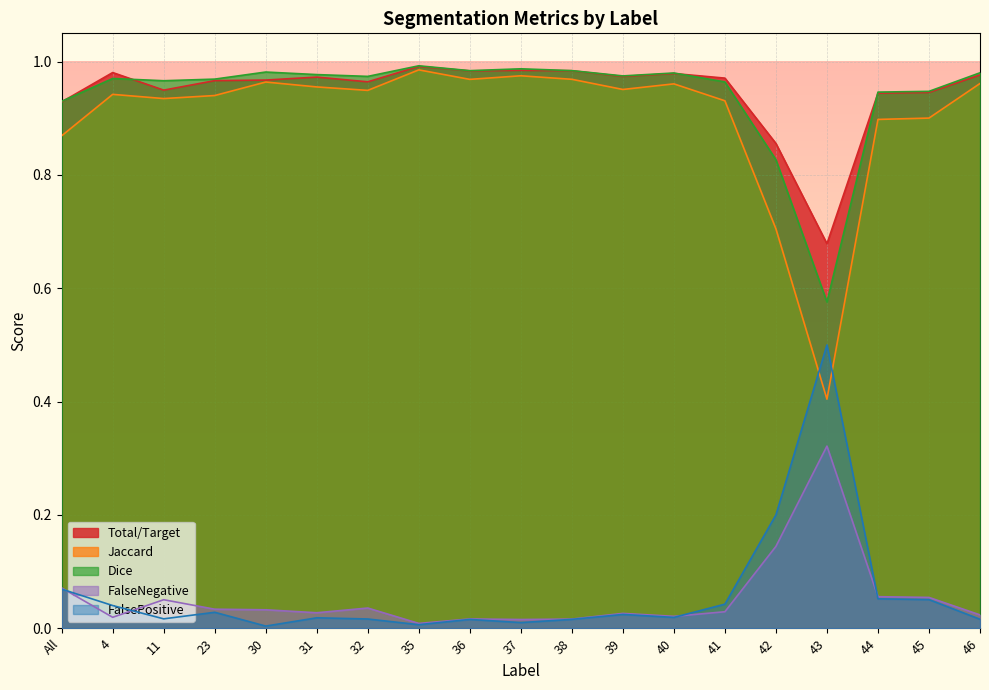

Is the value of FalseNegative at 45 greater than the value of FalsePositive at 46?

Yes